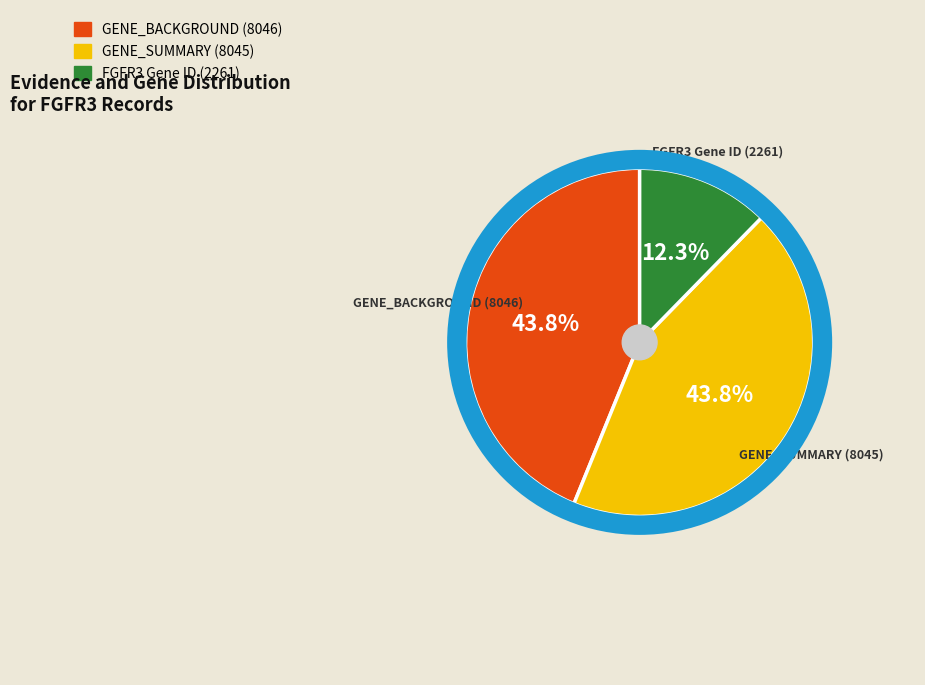

True or false: GENE_SUMMARY (8045) accounts for 44% of the total.

True